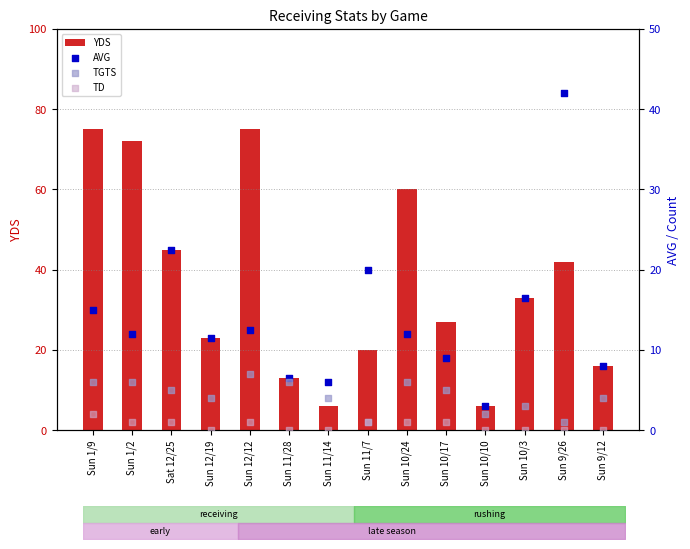

What are all the series names shown in the legend?

YDS, AVG, TGTS, TD